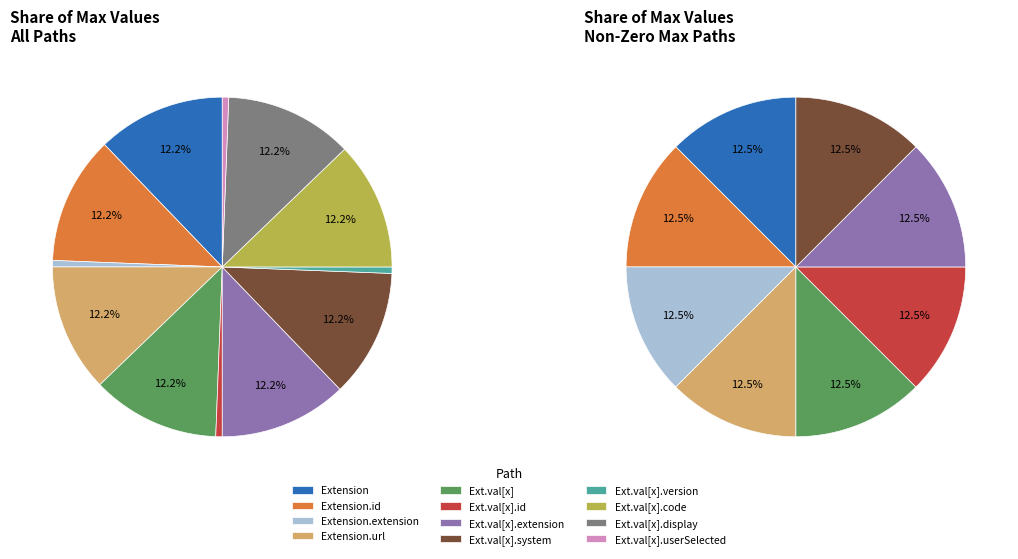

Approximately how many times larger is the value at Extension.value[x].extension compared to Extension.id?

1.0